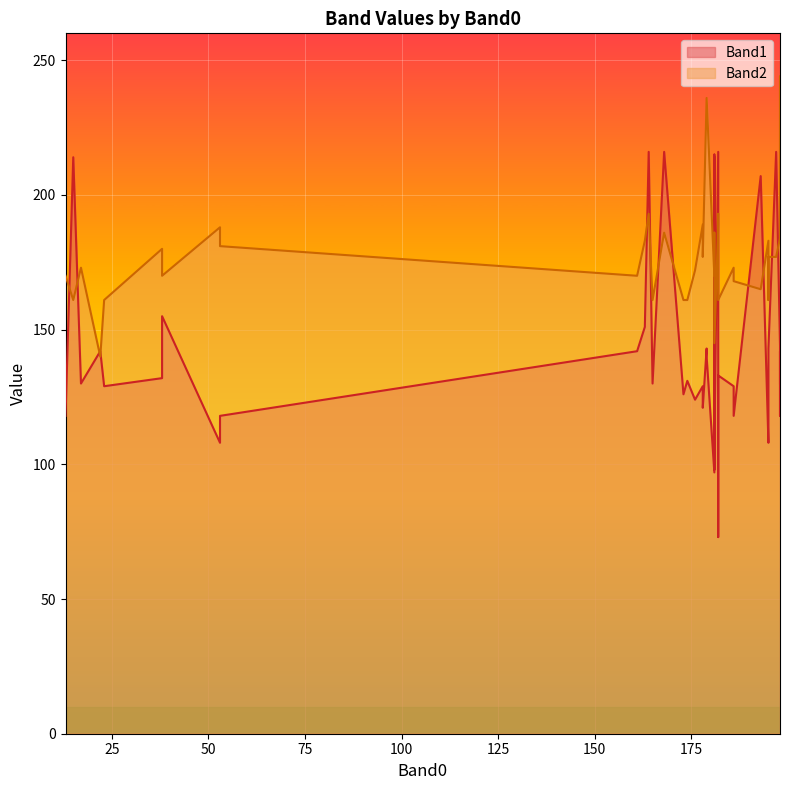

Is it true that Band1 equals 117 at 193?

False